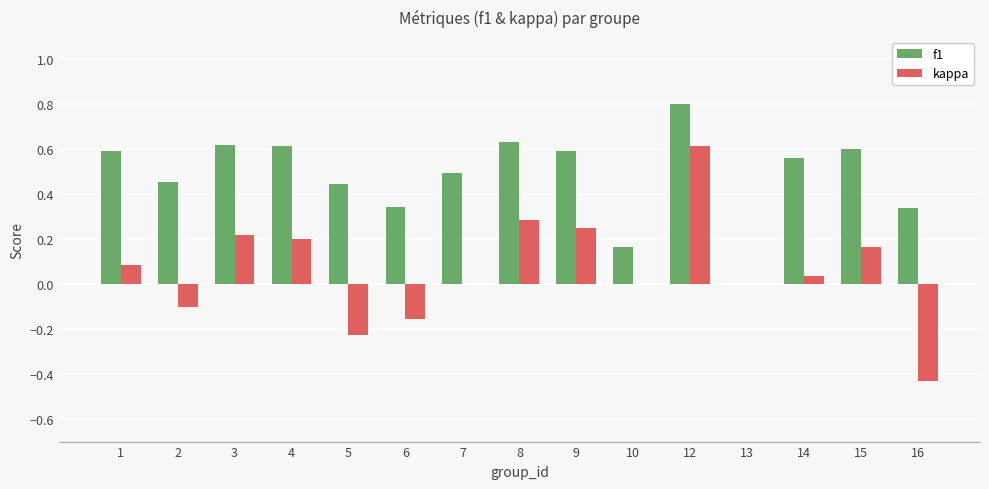

Is it true that f1 equals 0.6 at 3?

True